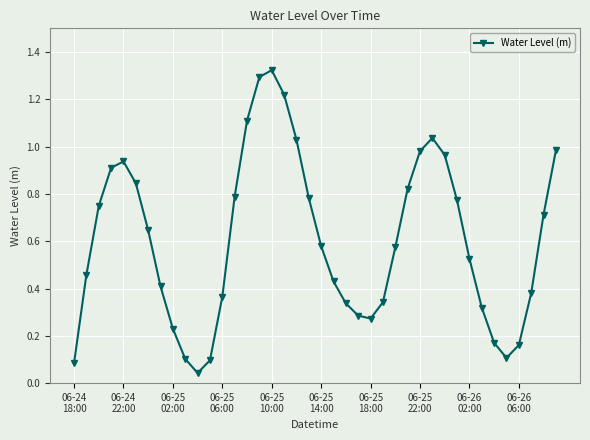

What is the sum of all values?

24.2